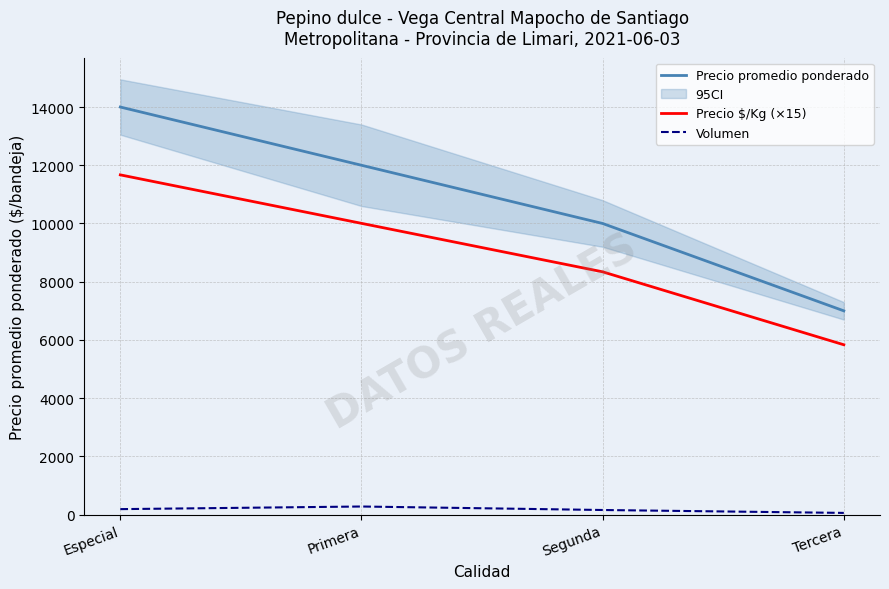

What is the spread (max minus min) of values at Tercera?

6940